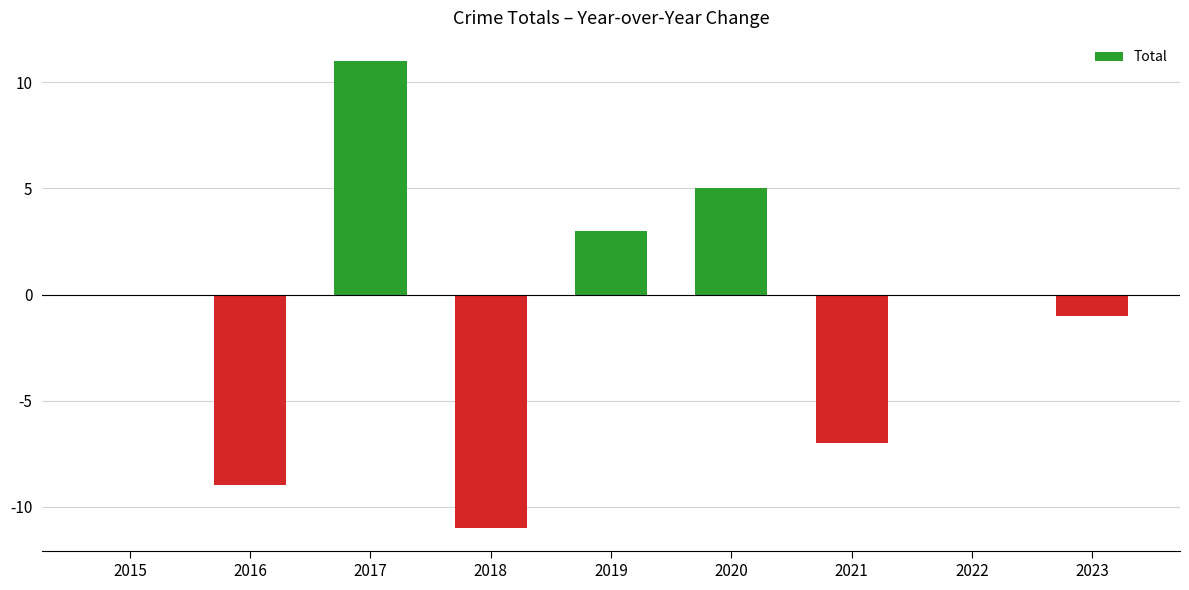

Does the chart contain stacked bars?

No